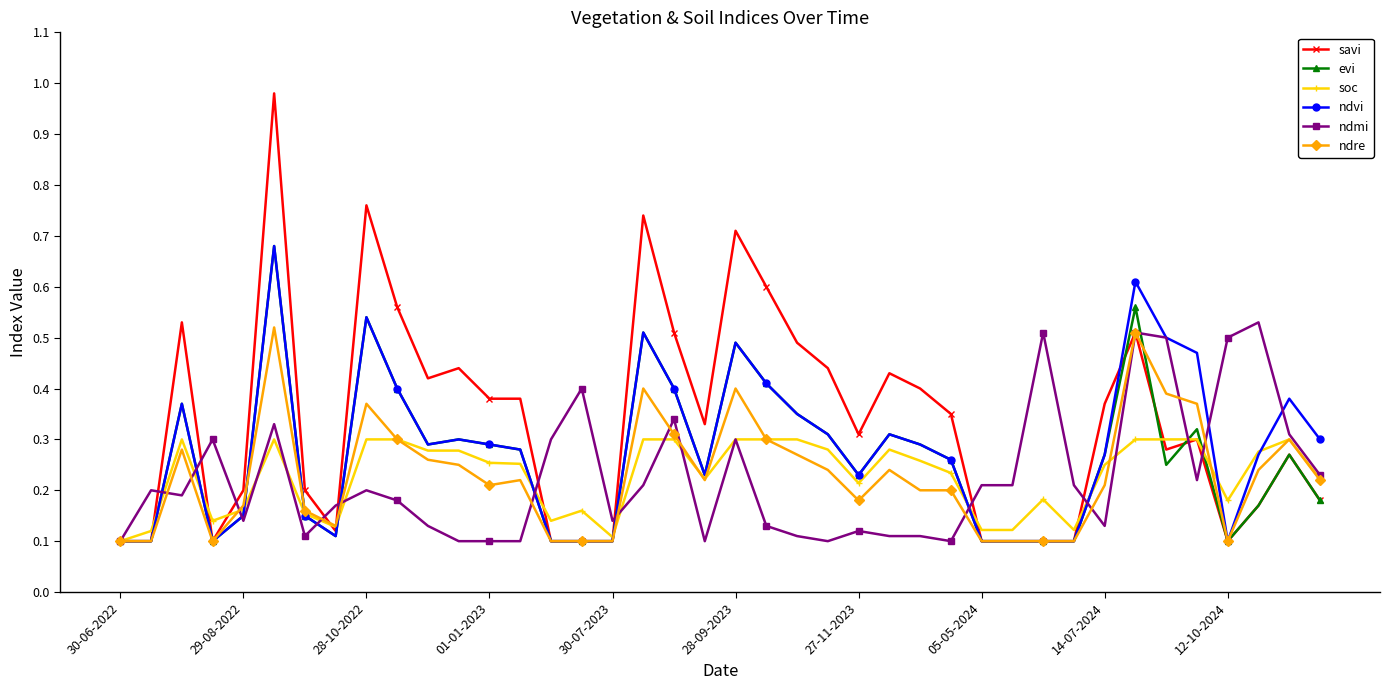

Is this an area chart (filled region under the line)?

No